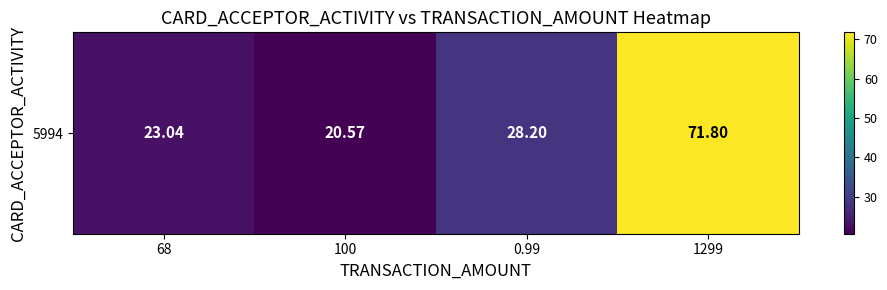

What is the smallest value displayed?

20.6